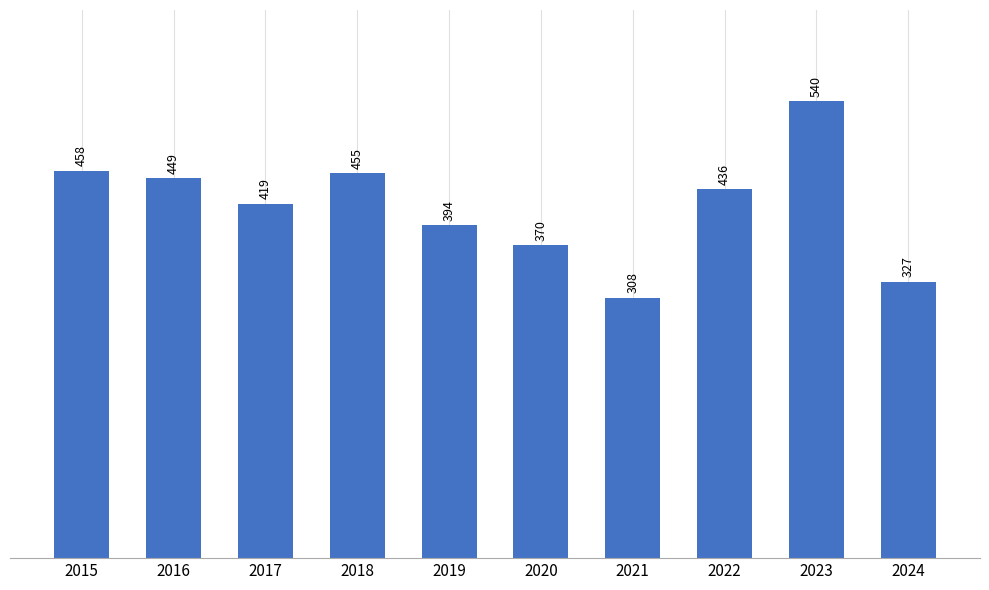

The chart shows a value of 436 at 2022. True or false?

True